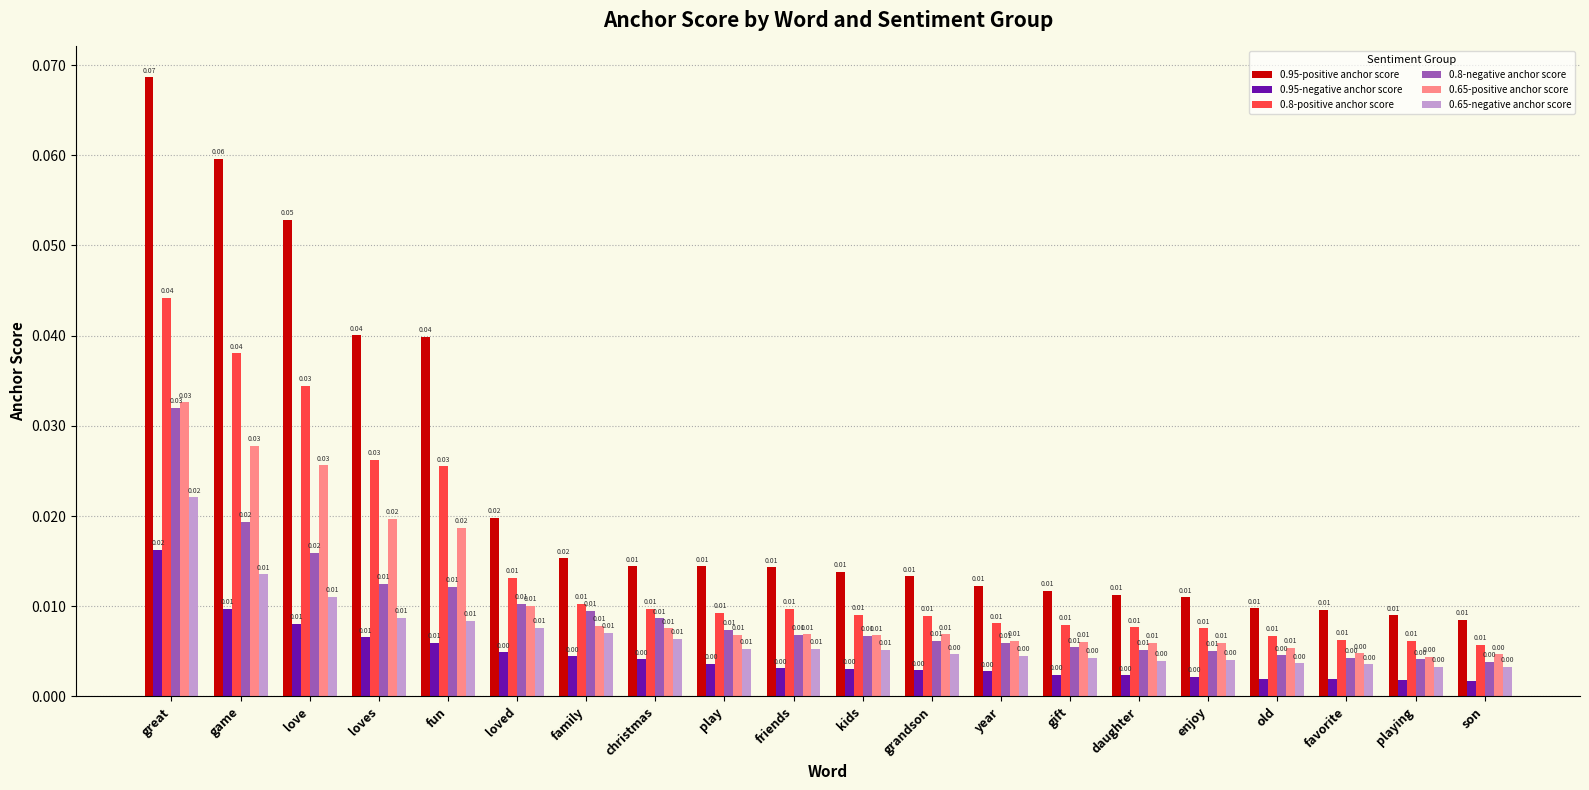

How many bars are there in total?

120